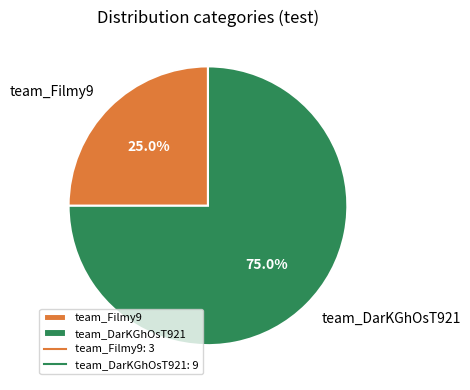

To the nearest percent, what percentage of the pie is team_DarKGhOsT921?

75%